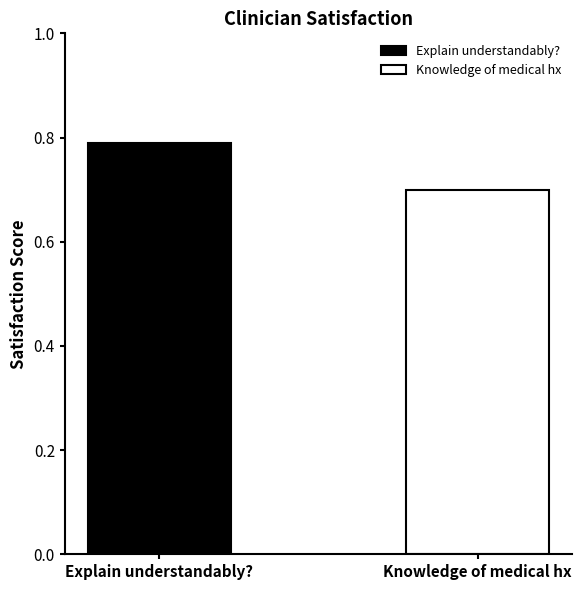

What is the minimum value shown in the chart?

0.7